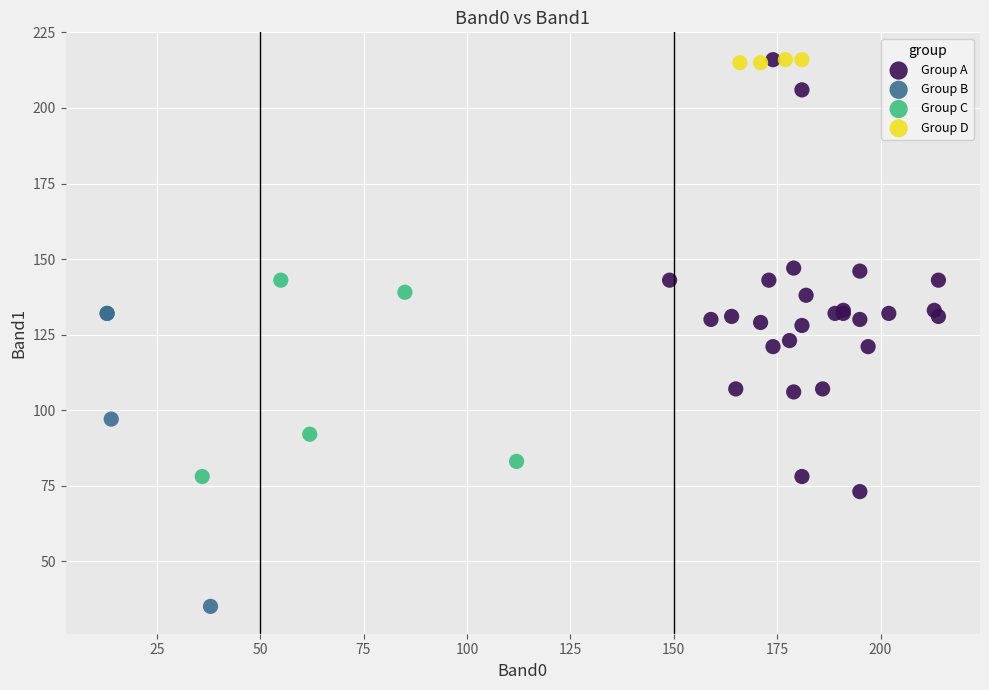

What are all the series names shown in the legend?

Group A, Group B, Group C, Group D